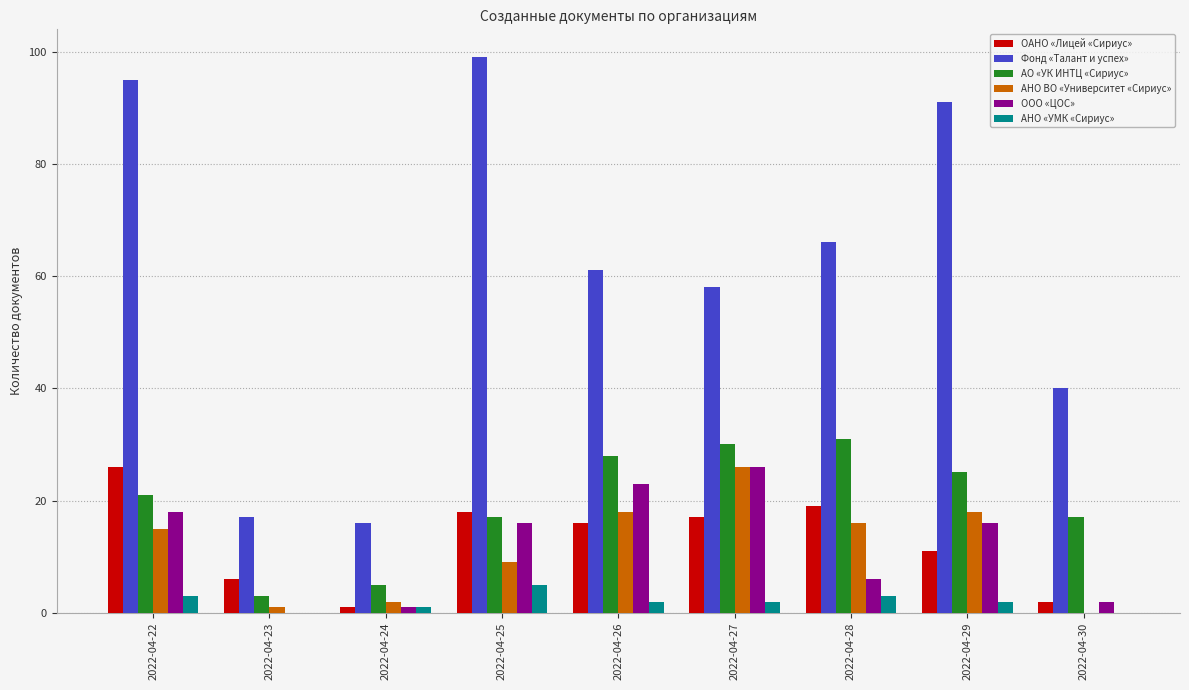

Is the value of ООО «ЦОС» at 2022-04-23 greater than the value of Фонд «Талант и успех» at 2022-04-29?

No